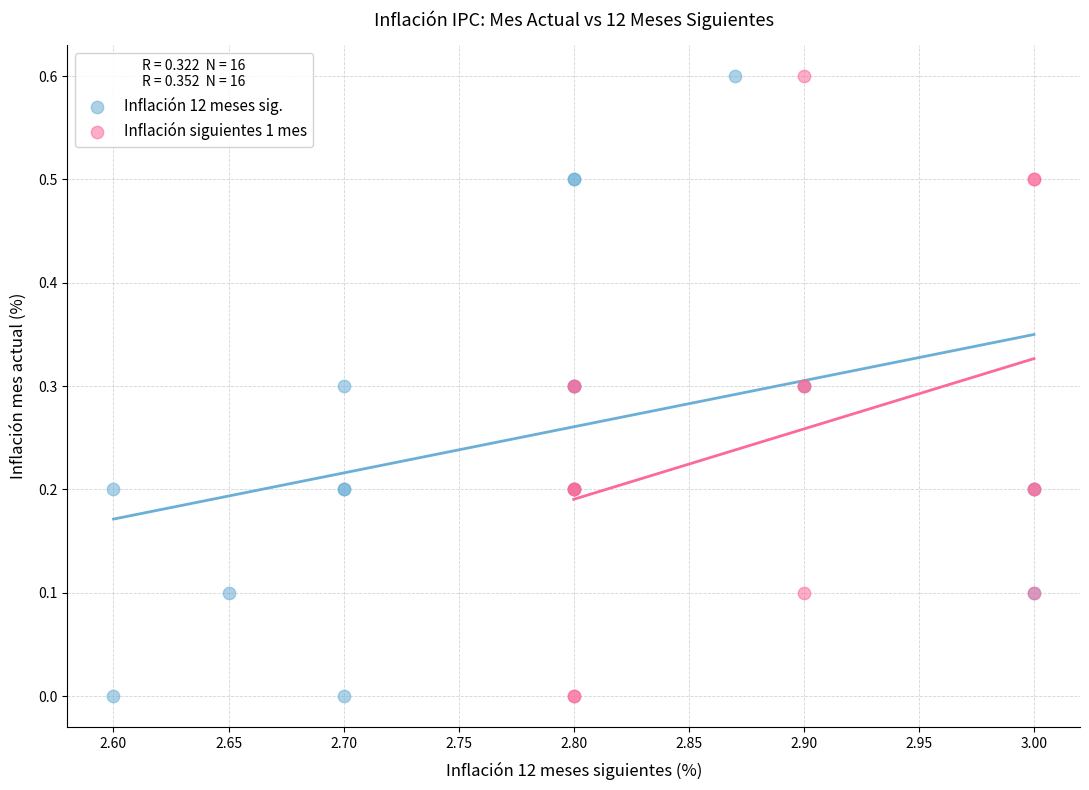

What are all the series names shown in the legend?

Inflación 12 meses sig., Inflación siguientes 1 mes